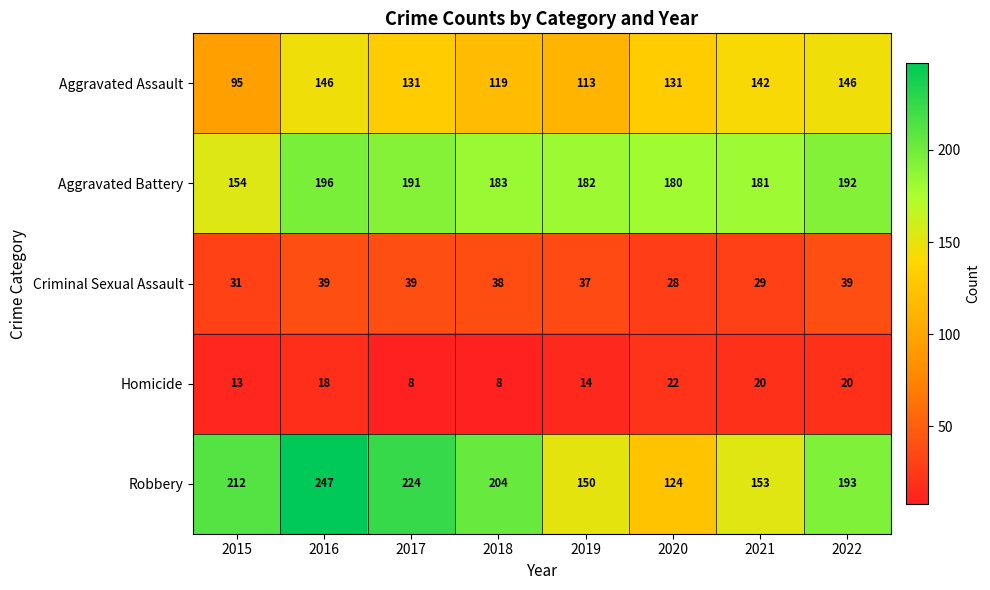

The value of Criminal Sexual Assault at 2017 is 13. True or false?

False